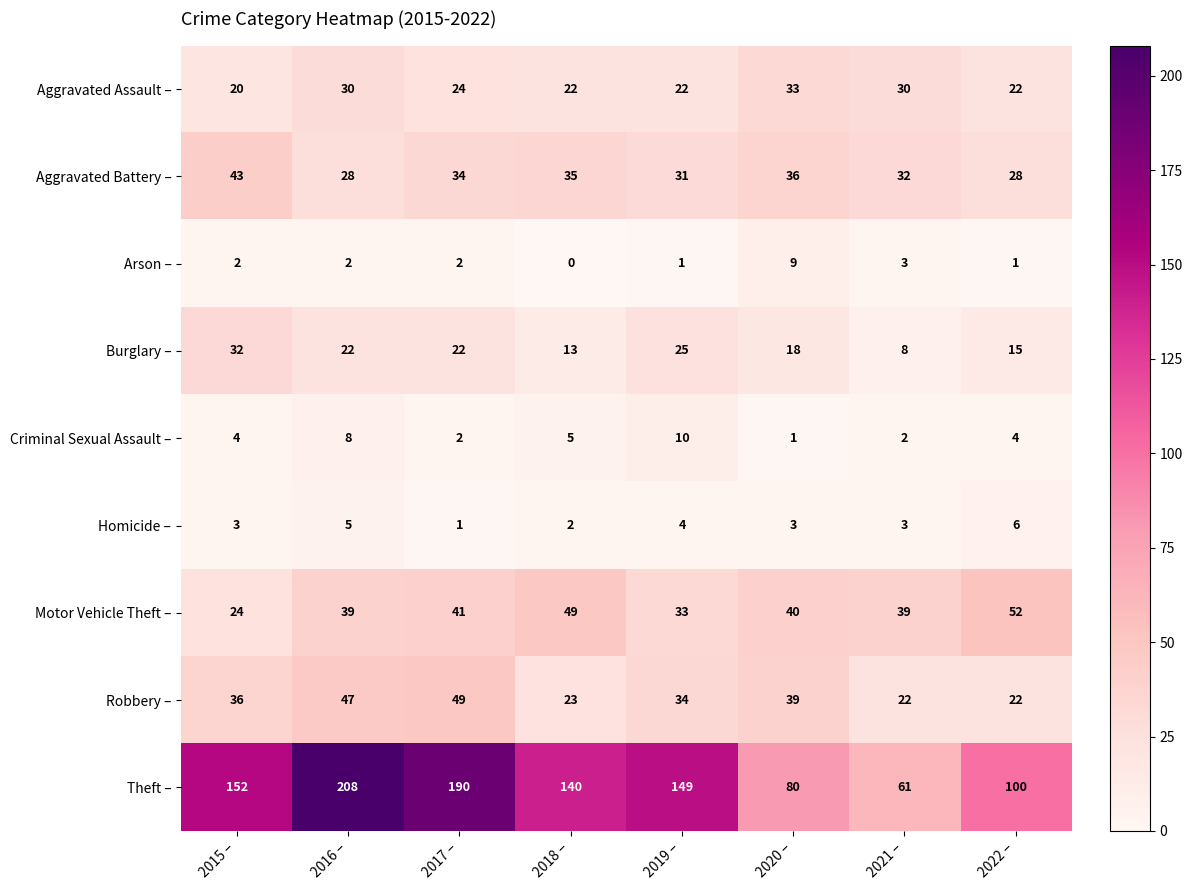

Is it true that Theft – equals 149 at 2019 –?

True